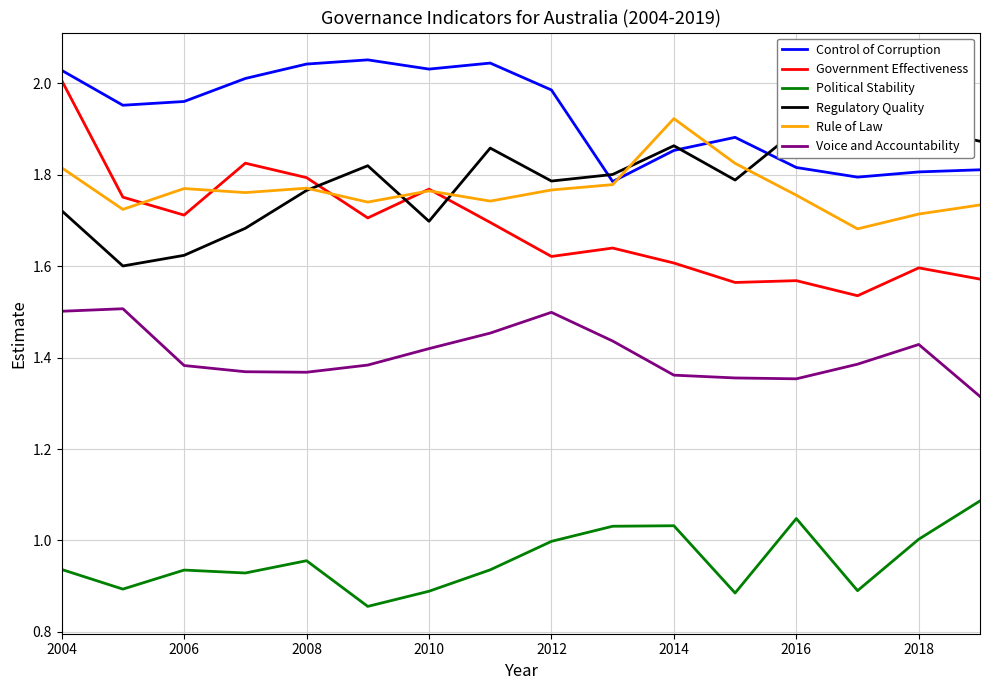

What is the value of the Regulatory Quality point at the 5th from the left?

1.8